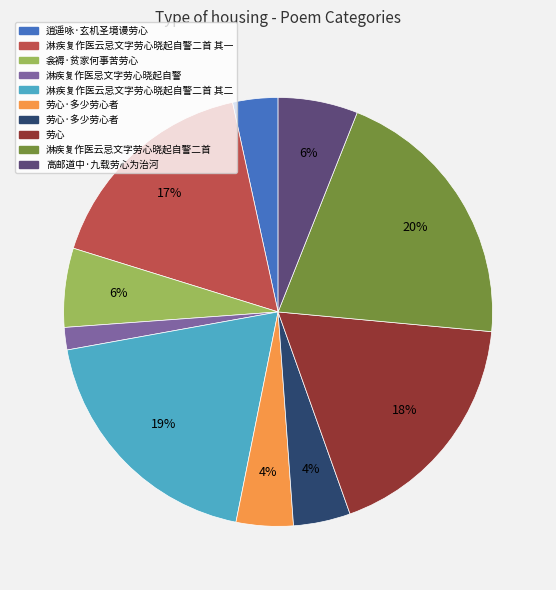

Is there any slice that represents more than half of the pie?

No